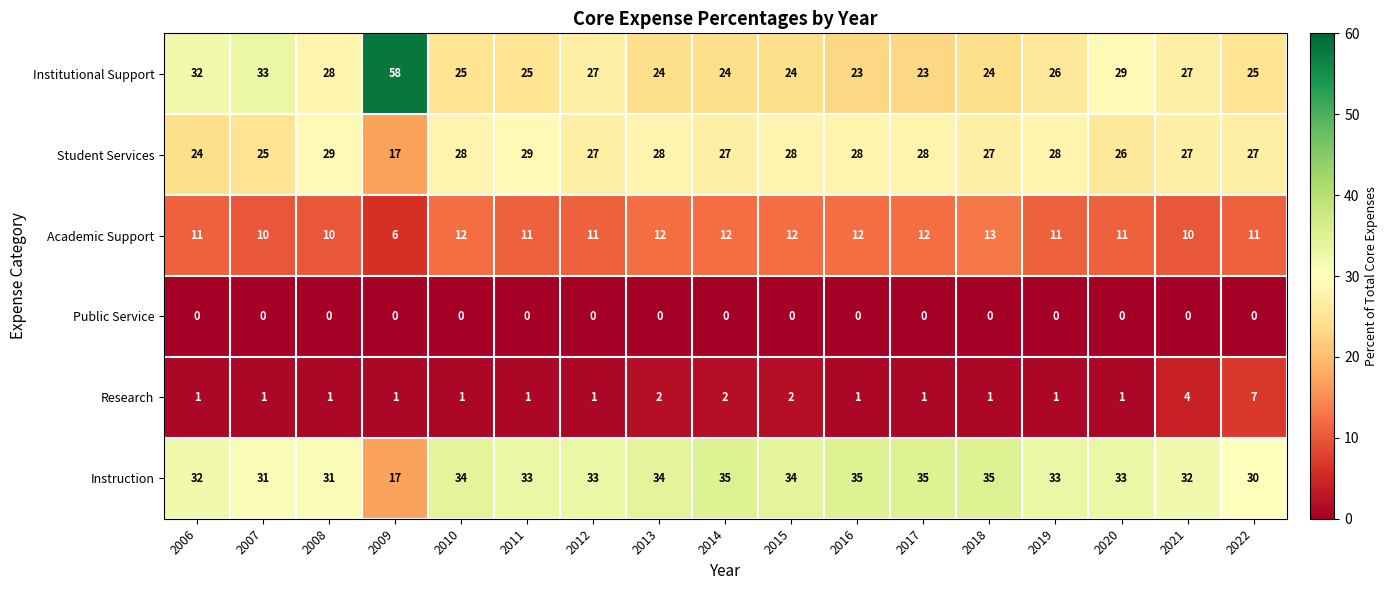

The value of Academic Support at 2011 is 11. True or false?

True